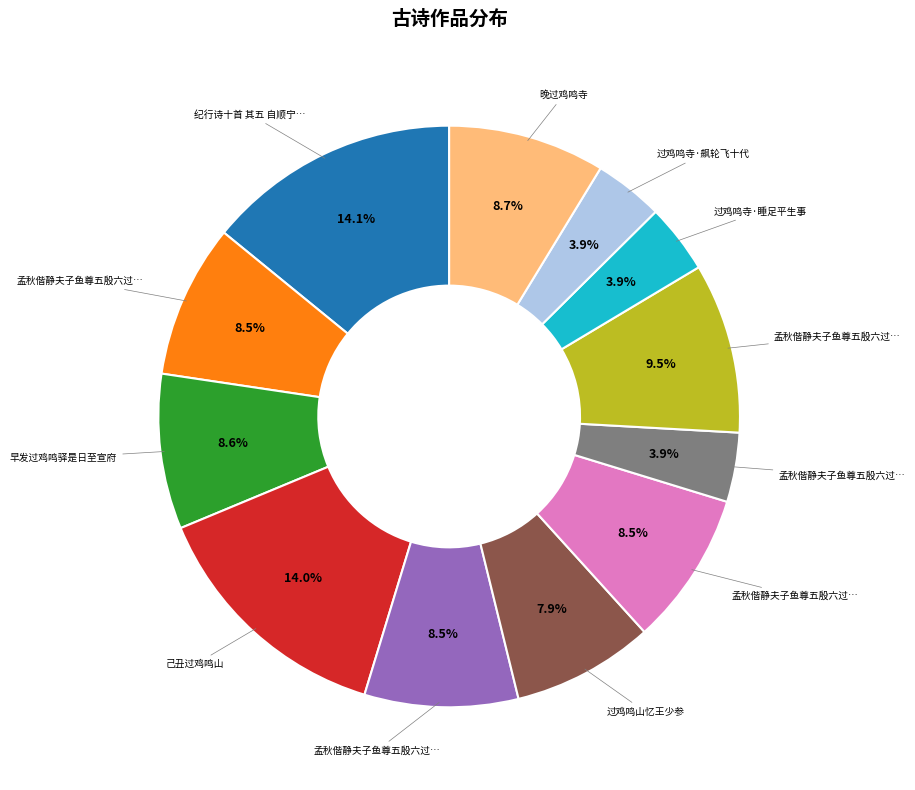

Is there a majority slice in this chart?

No